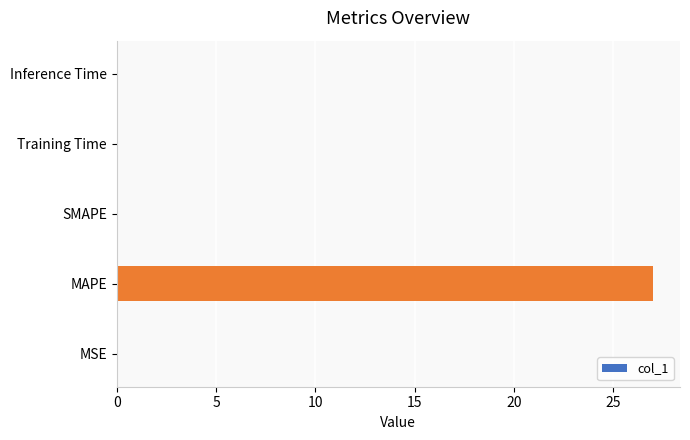

Is it true that the value at SMAPE is -9.0?

False